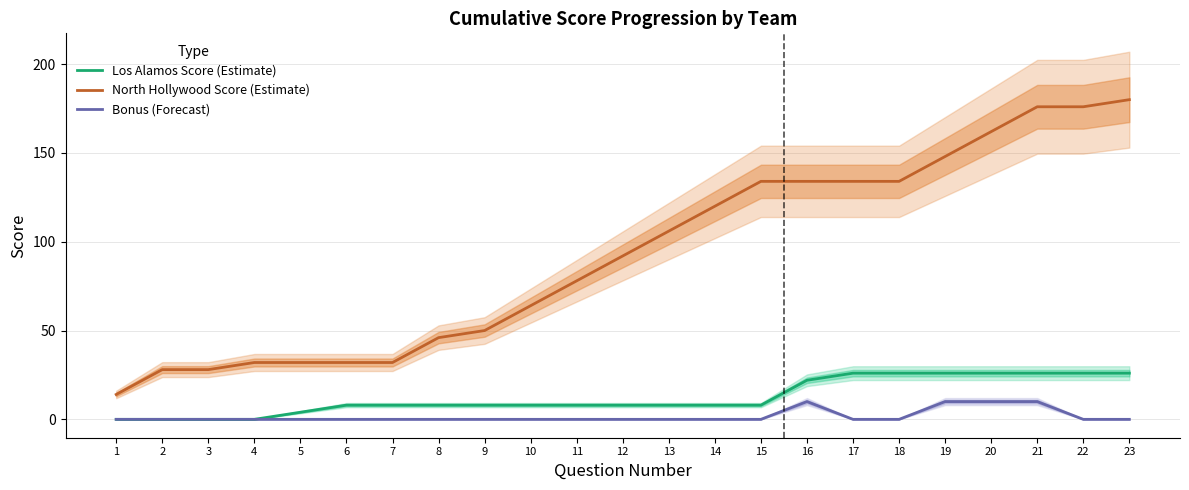

How many Bonus (Forecast) values are between 0 and 1?

19